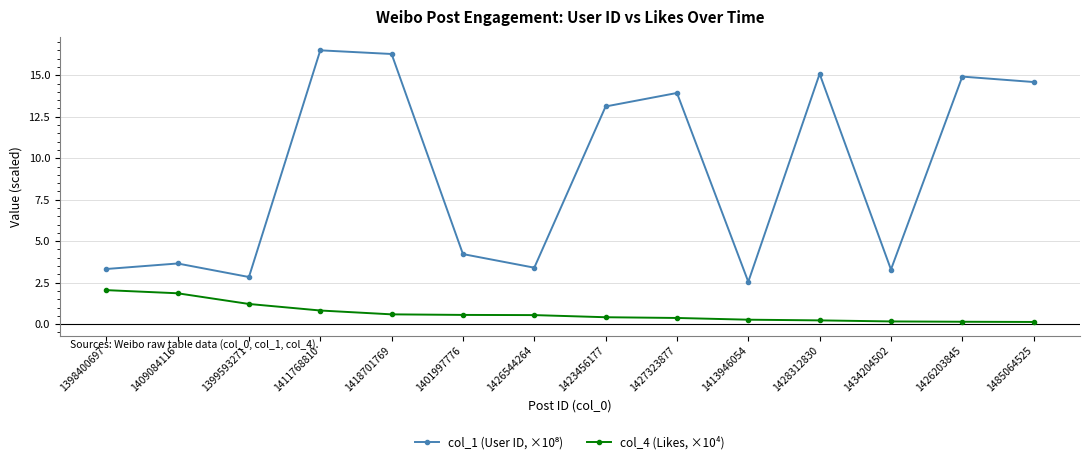

What is the difference between the col_4 (Likes, ×10⁴) values at 1409084116 and 1418701769?

1.3